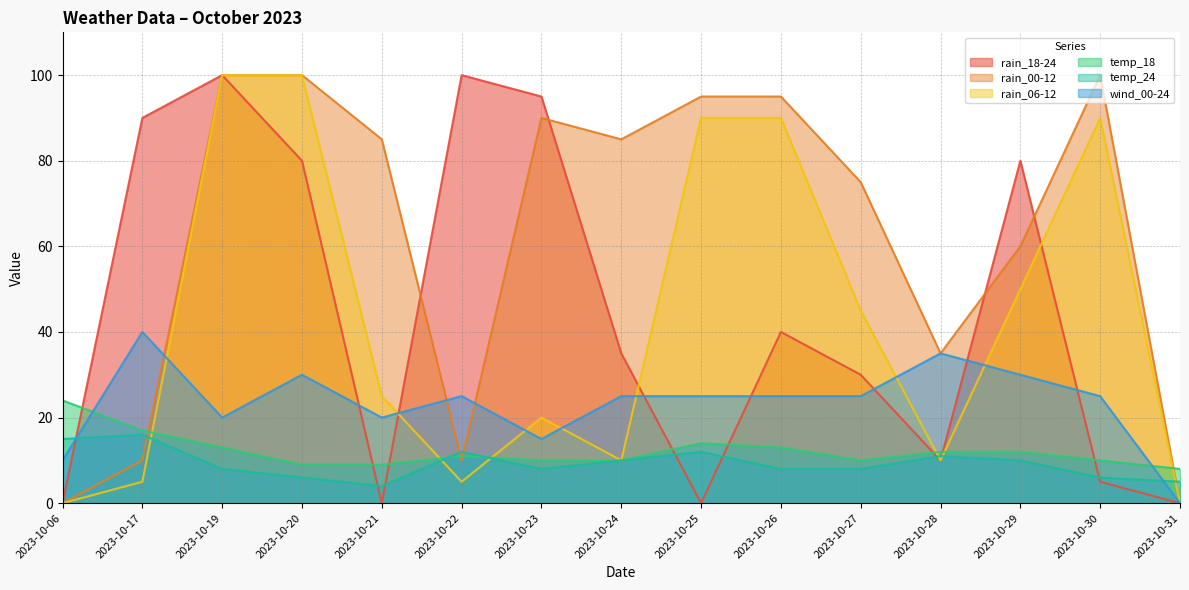

What is the lowest value of the temp_24 series?

4